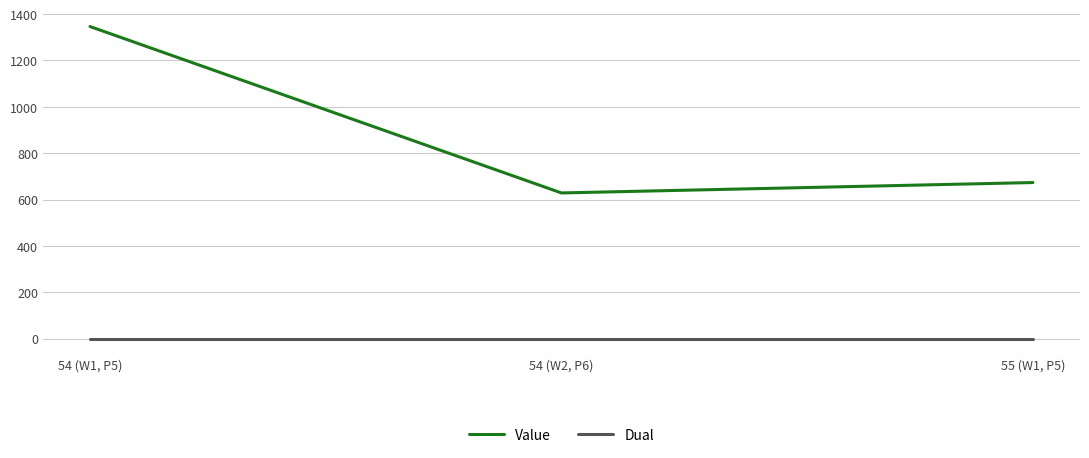

Reading left to right, extract all data points from this chart.

Value: 54 (W1, P5)=1346.5	54 (W2, P6)=628.4	55 (W1, P5)=673.2
Dual: 54 (W1, P5)=0.0	54 (W2, P6)=0.0	55 (W1, P5)=0.0